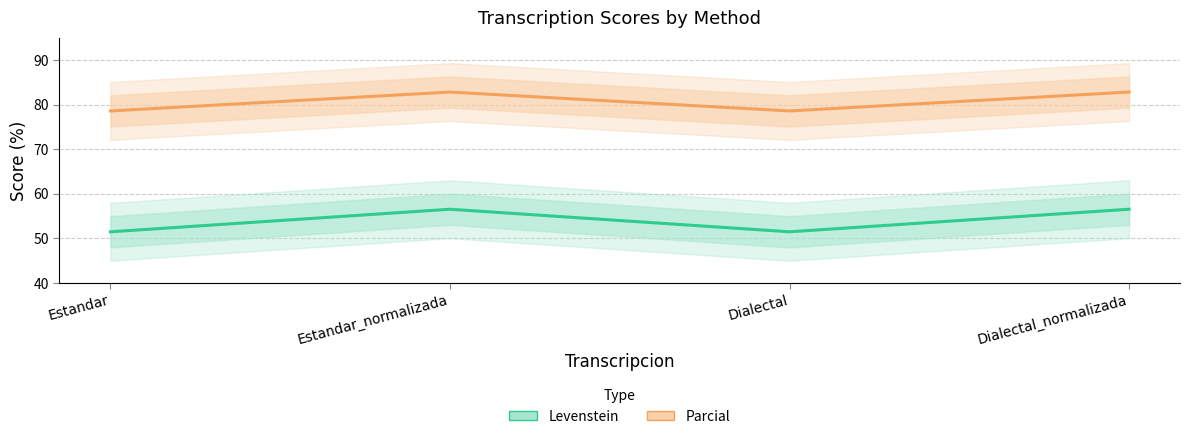

What is the difference between the maximum and minimum values in the Parcial series?

4.2